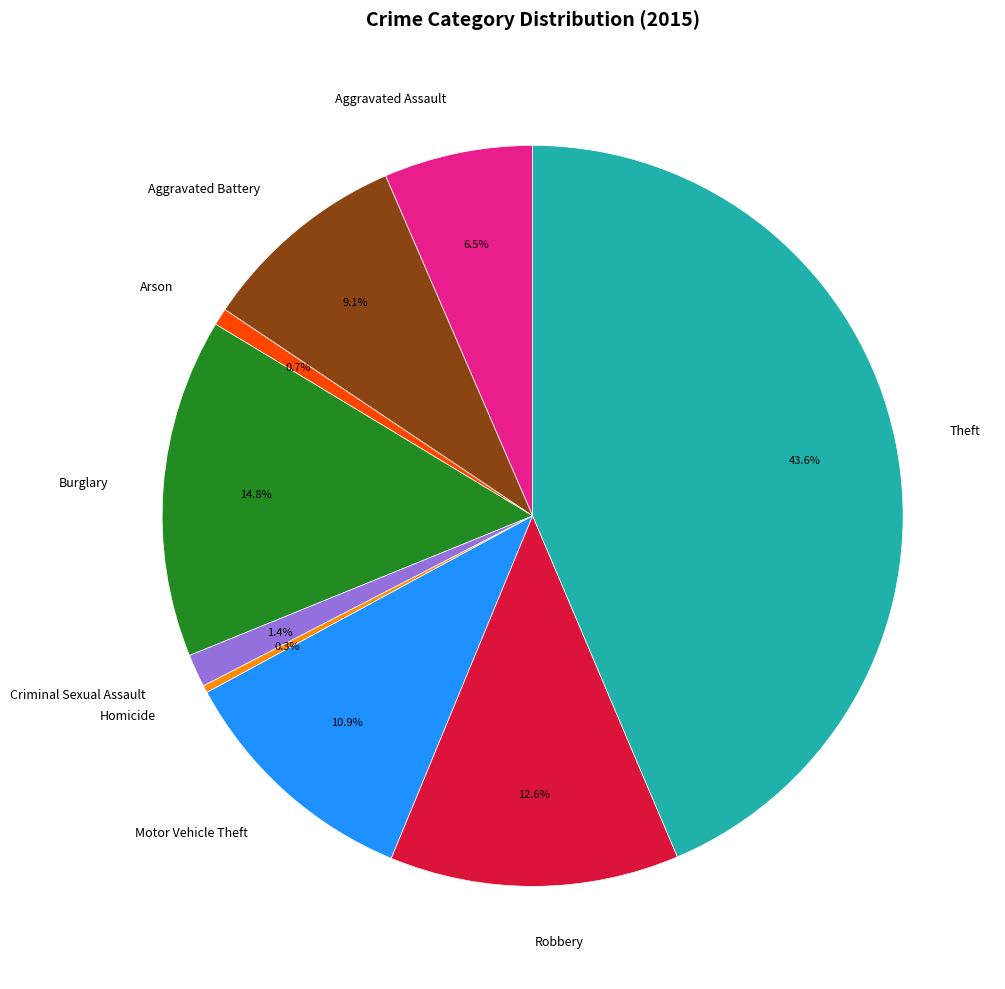

Between Robbery and Burglary, which is larger?

Burglary